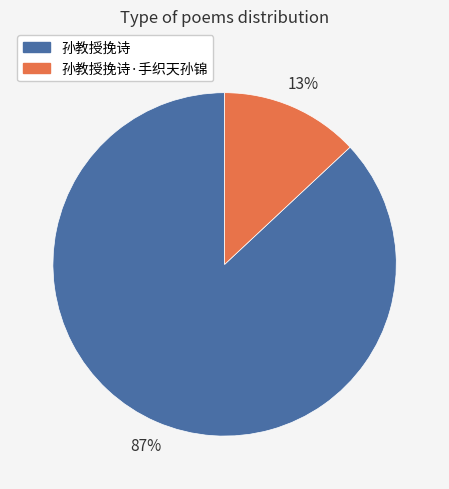

How many segments does this pie chart have?

2